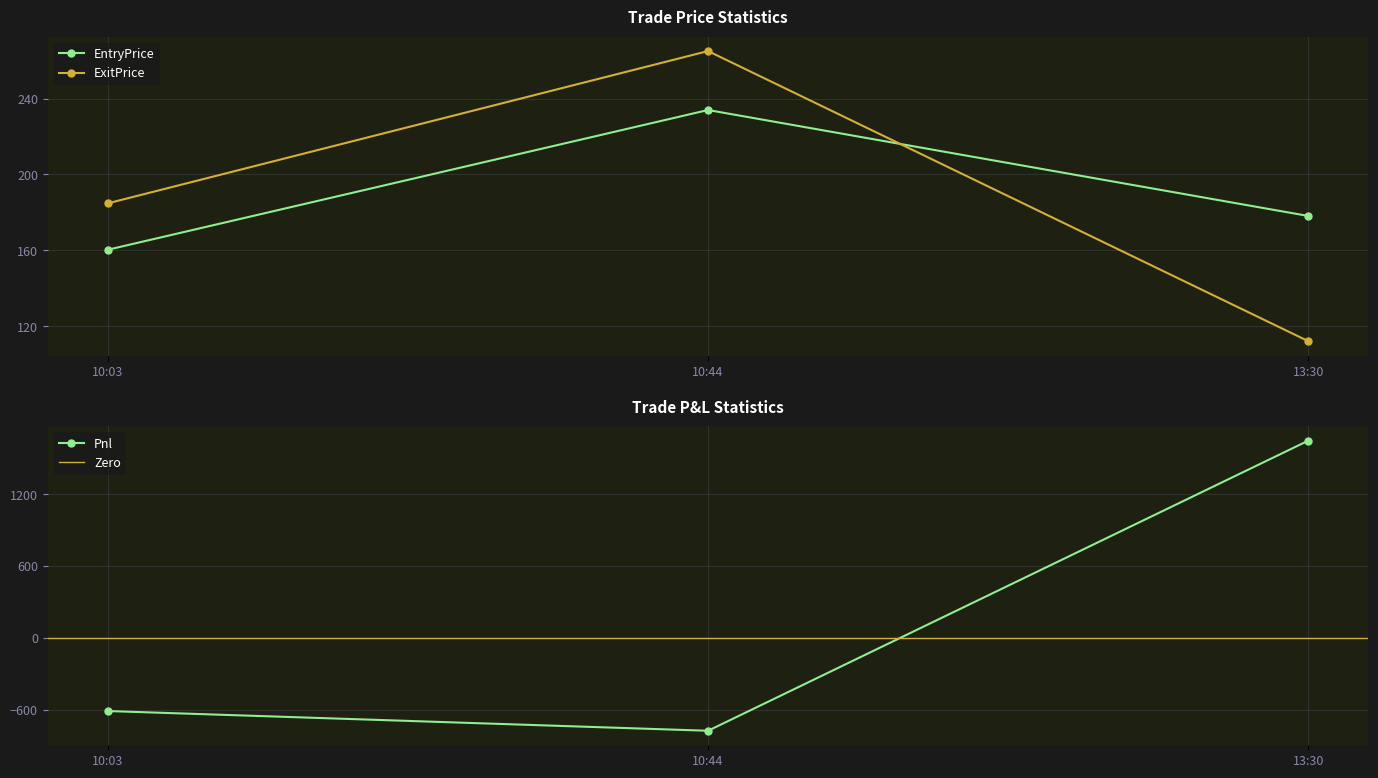

What is the lowest value of the ExitPrice series?

112.2